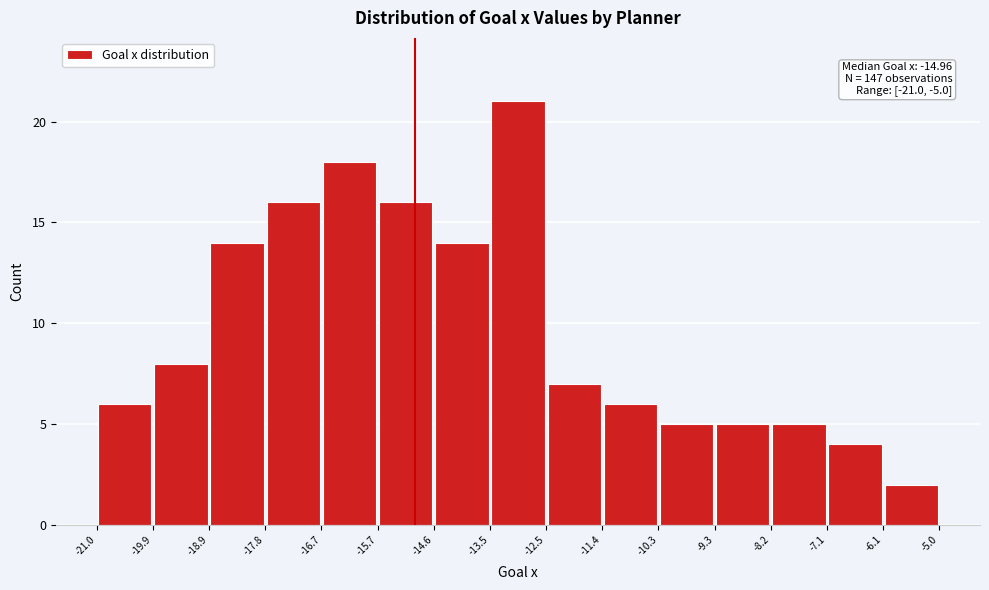

Which range on the x-axis has the tallest bar?

-13.5 to -12.5